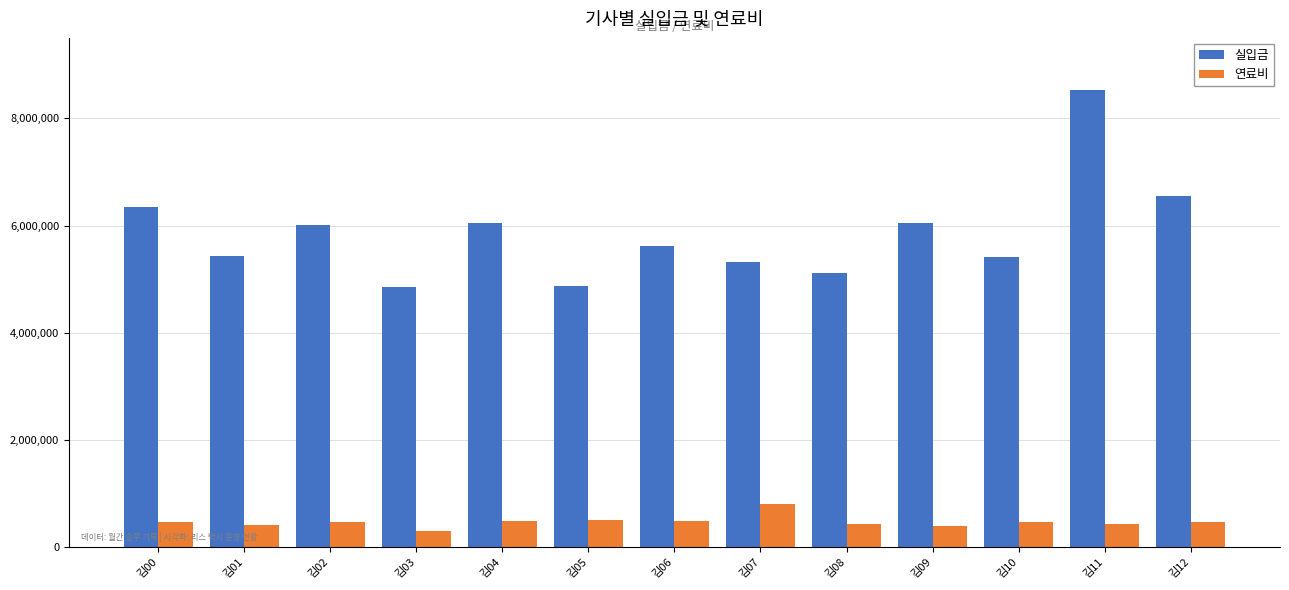

What is the sum of all 연료비 values?

6140360